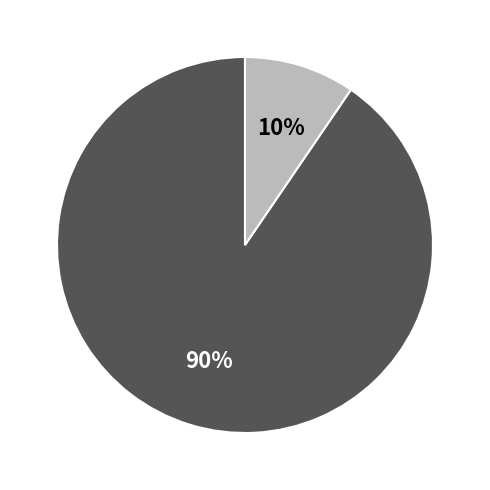

How many segments does this pie chart have?

2